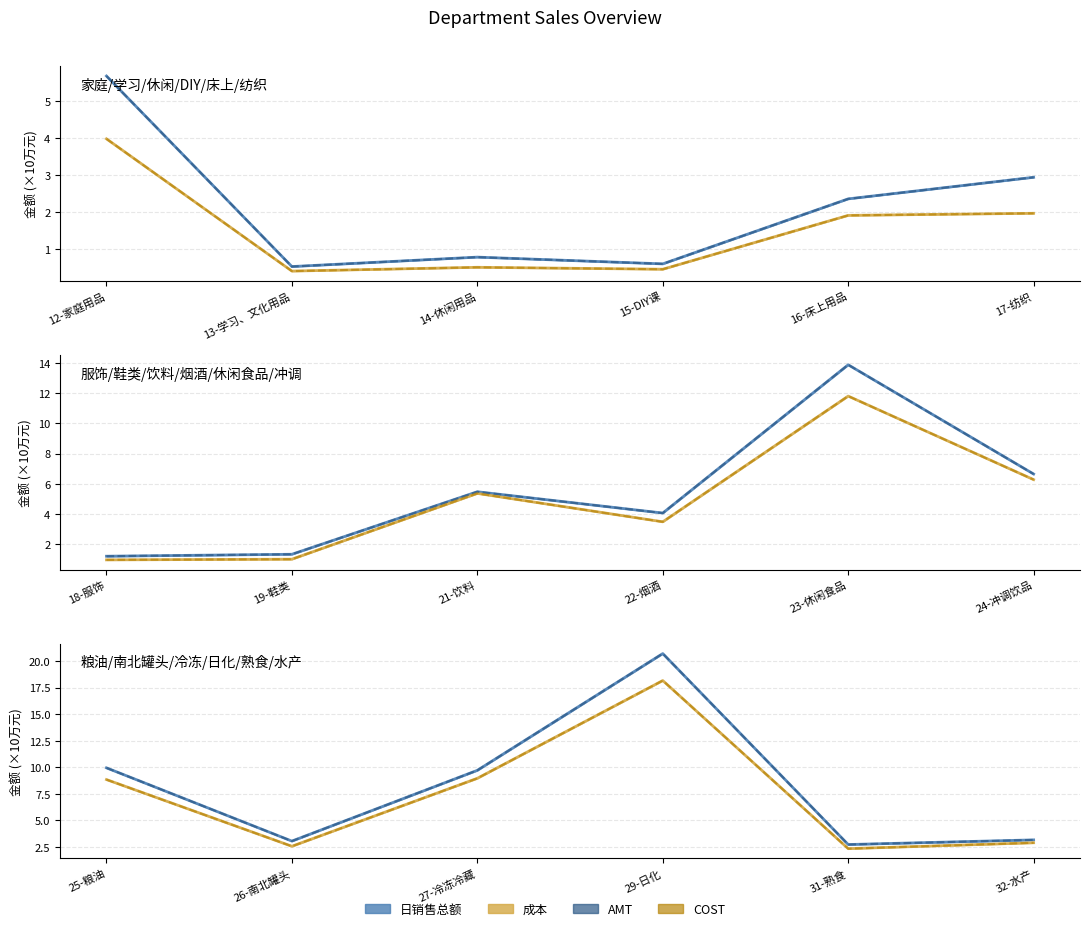

True or false: AMT has a value of 0.8 at 31-熟食.

False